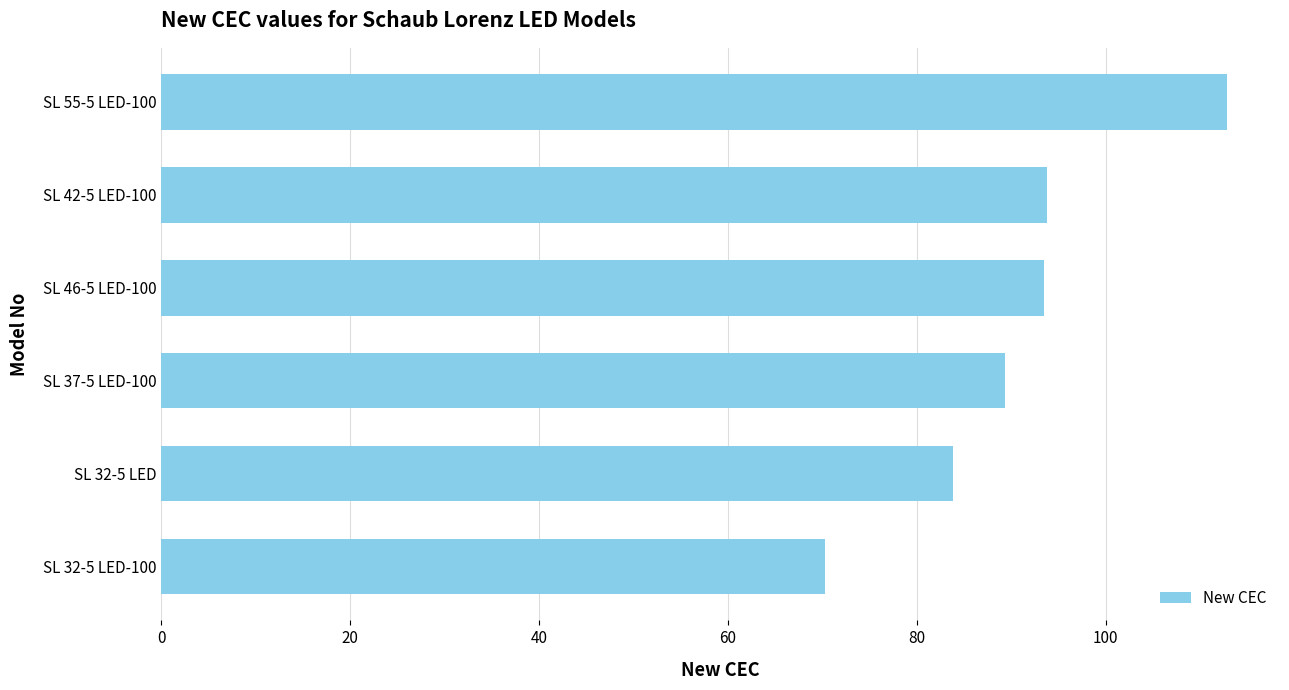

Which label corresponds to the largest value in the chart?

SL 55-5 LED-100